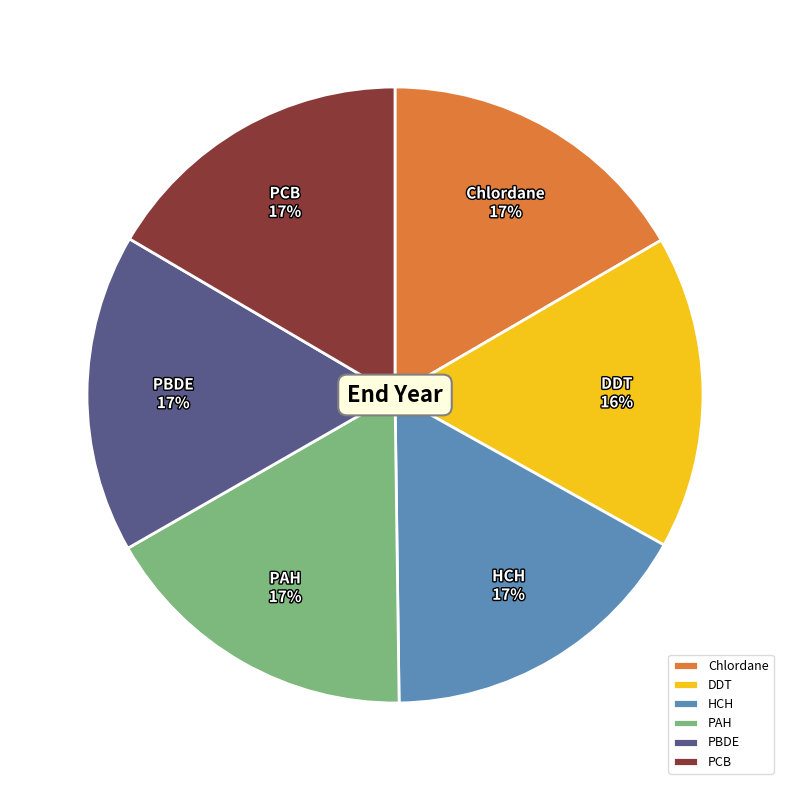

Do HCH and PCB together represent more than half of the pie?

No